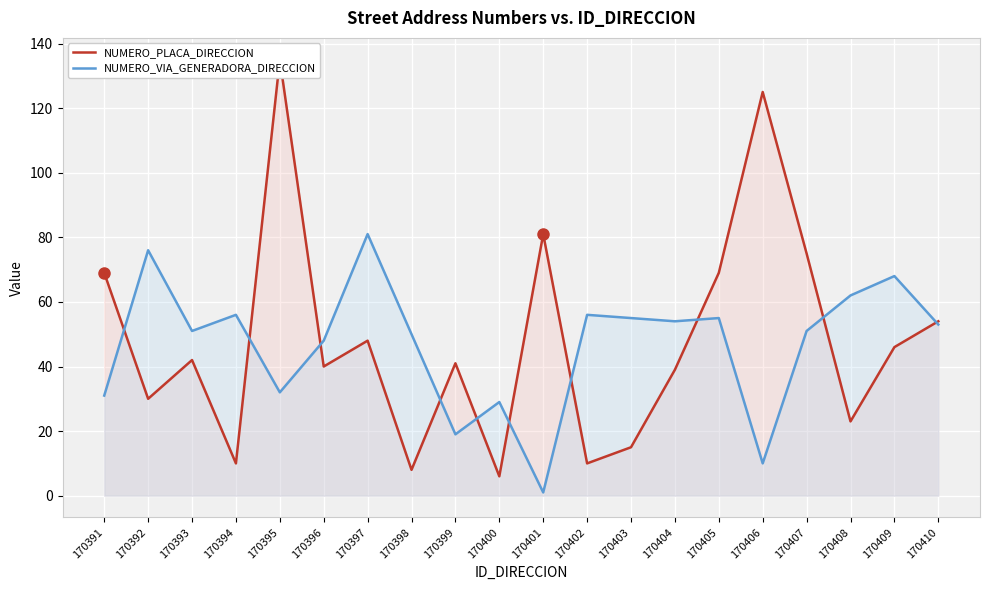

List the labels in order of NUMERO_PLACA_DIRECCION value, largest first.

170395, 170406, 170401, 170407, 170391, 170405, 170410, 170397, 170409, 170393, 170399, 170396, 170404, 170392, 170408, 170403, 170394, 170402, 170398, 170400